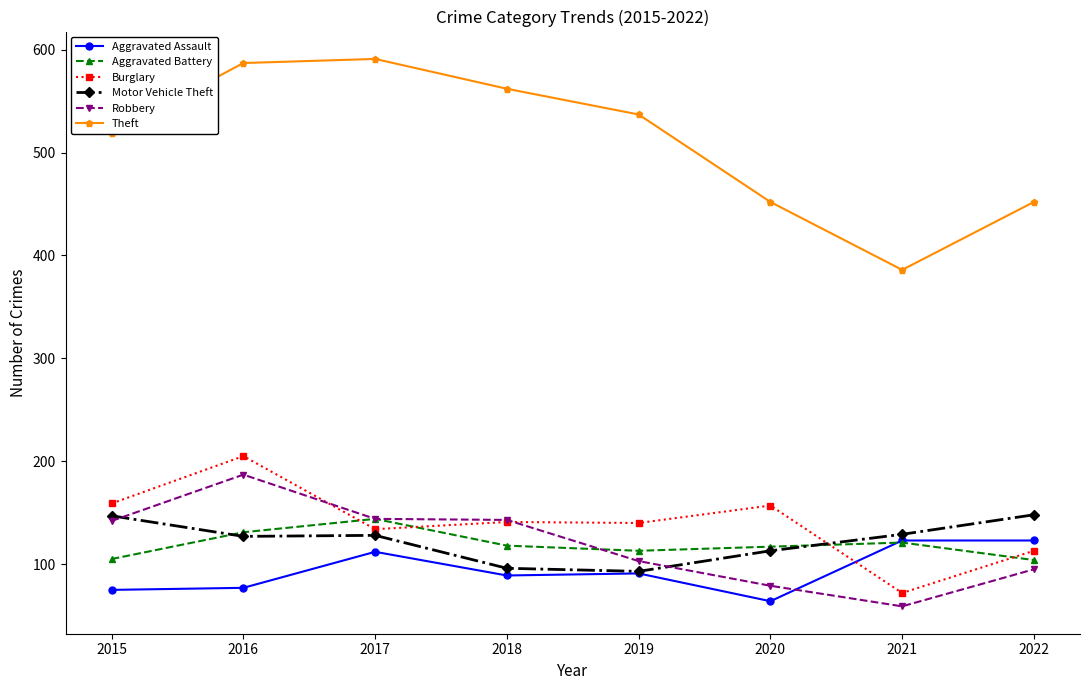

What is the maximum value for Burglary?

205